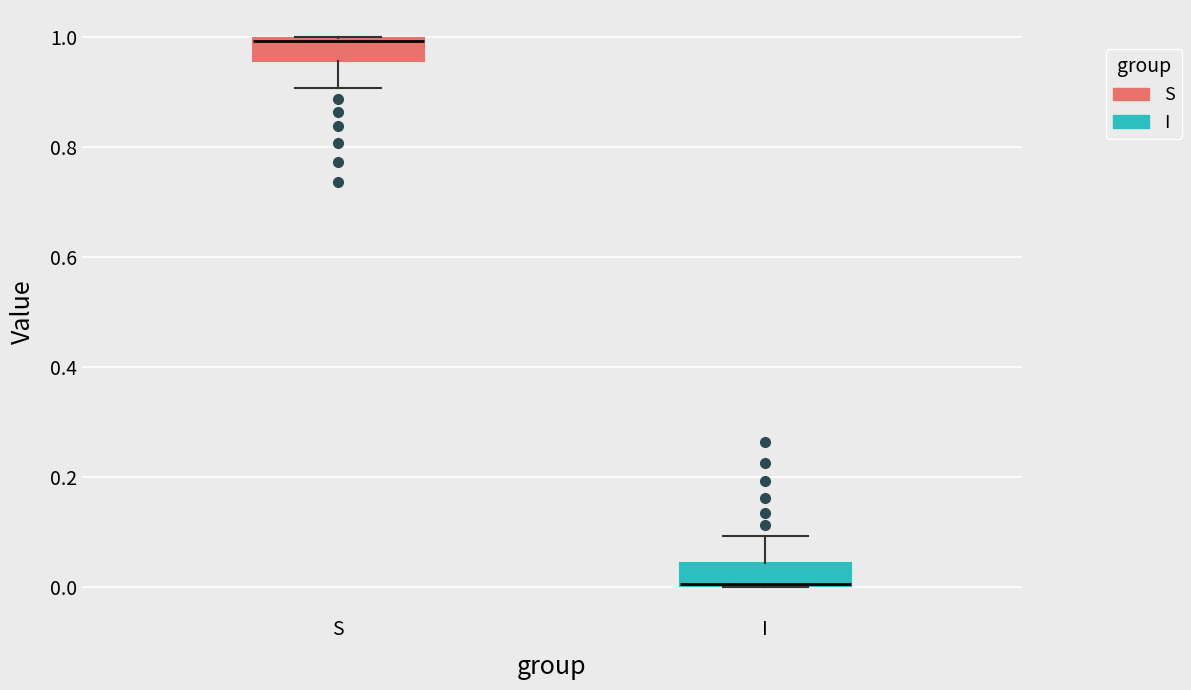

Reading left to right, transcribe this box plot: for each box, give where its median line is, the range the box spans, and where its two whiskers end, as read against the y-axis. The values are not printed on the chart, so give them approximately, as read against the axis.

S: median 1.00, box 0.96 to 1.00, whiskers 0.90 to 1.00
I: median 0.00, box 0.00 to 0.04, whiskers 0.00 to 0.10